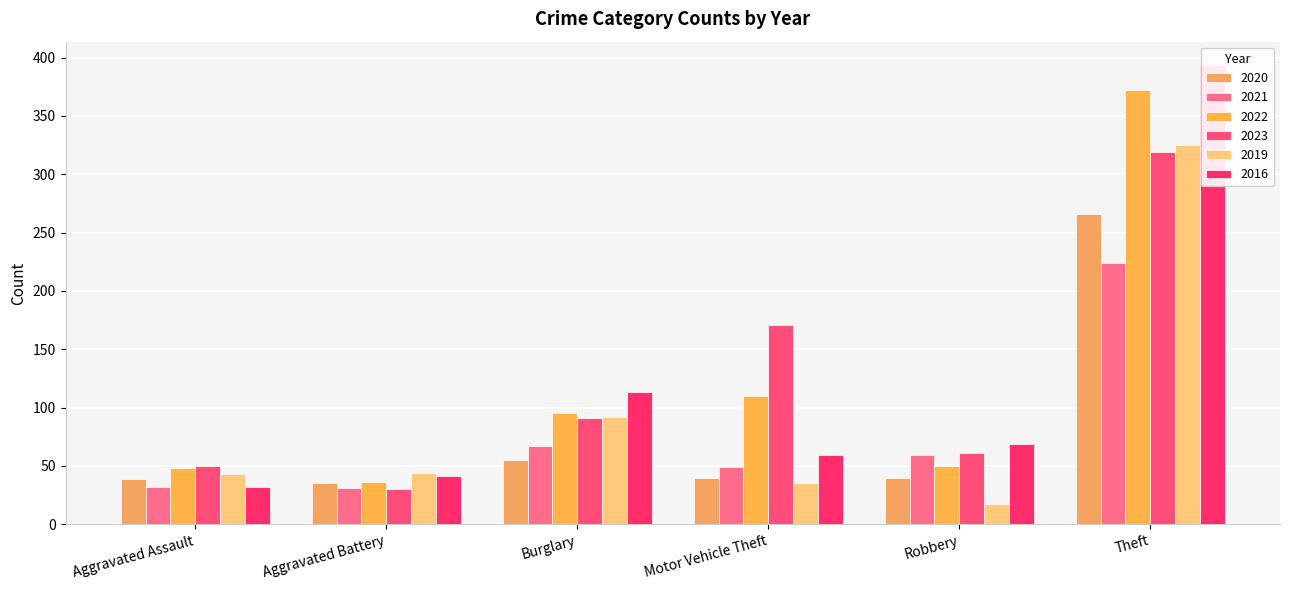

What is the total value across all series at Aggravated Battery?

217